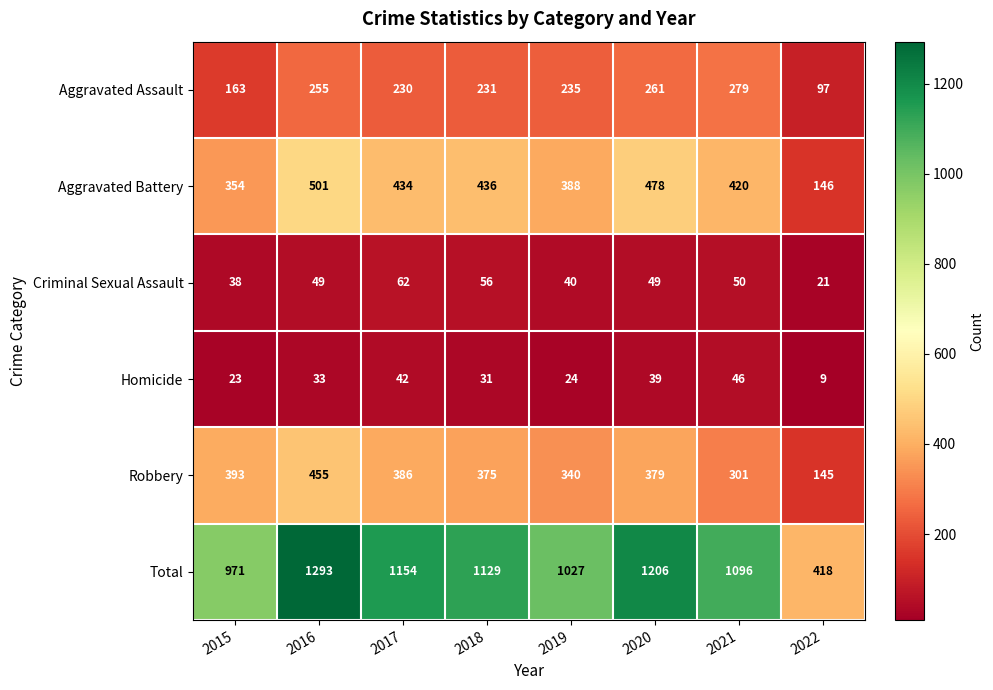

True or false: Aggravated Assault has a value of 98 at 2020.

False